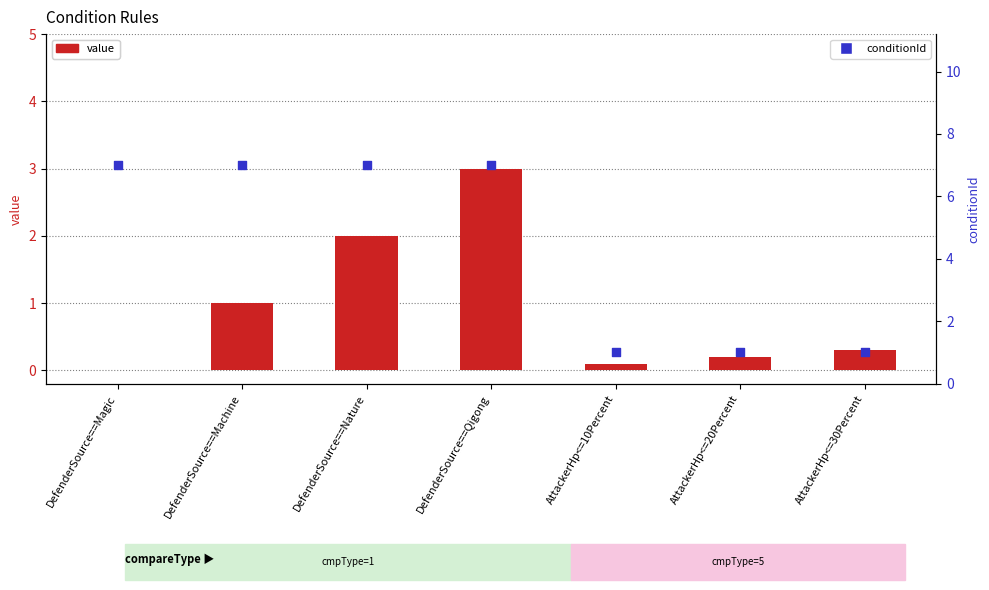

What is the total value across all series at DefenderSource==Qigong?

10.0